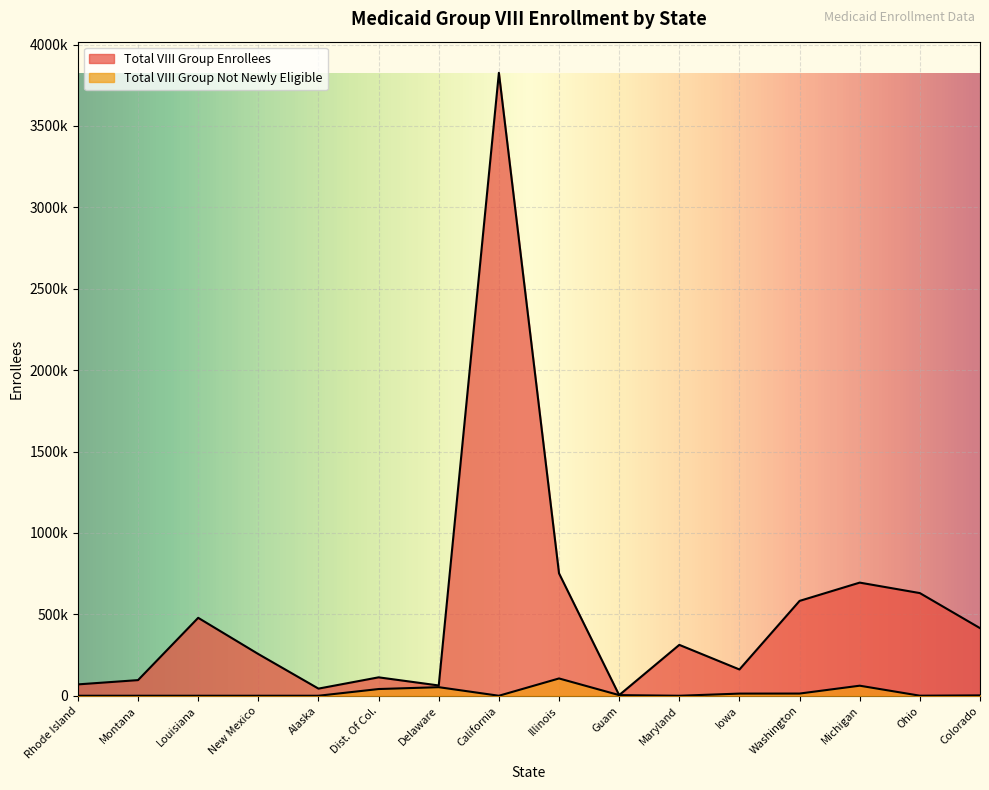

Rank the categories by Total VIII Group Not Newly Eligible value from lowest to highest.

Rhode Island, Montana, Louisiana, New Mexico, California, Maryland, Alaska, Ohio, Colorado, Guam, Iowa, Washington, Dist. Of Col., Delaware, Michigan, Illinois